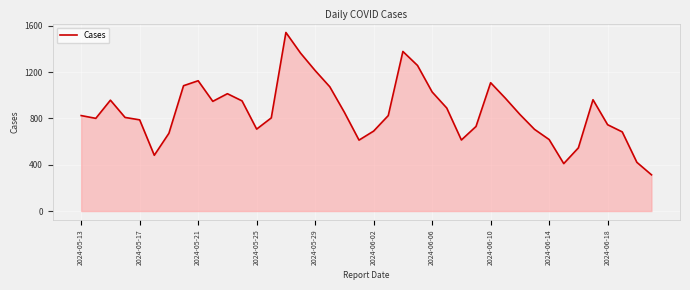

How many lines are shown in the chart?

1